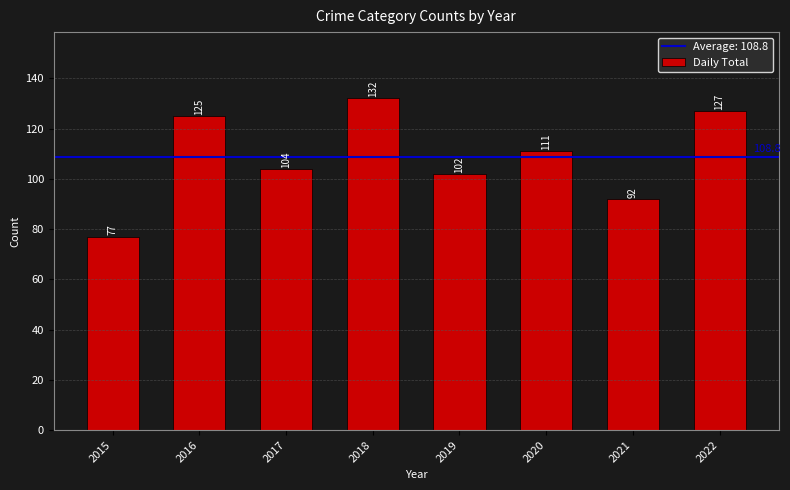

Count the number of data series in this chart.

1